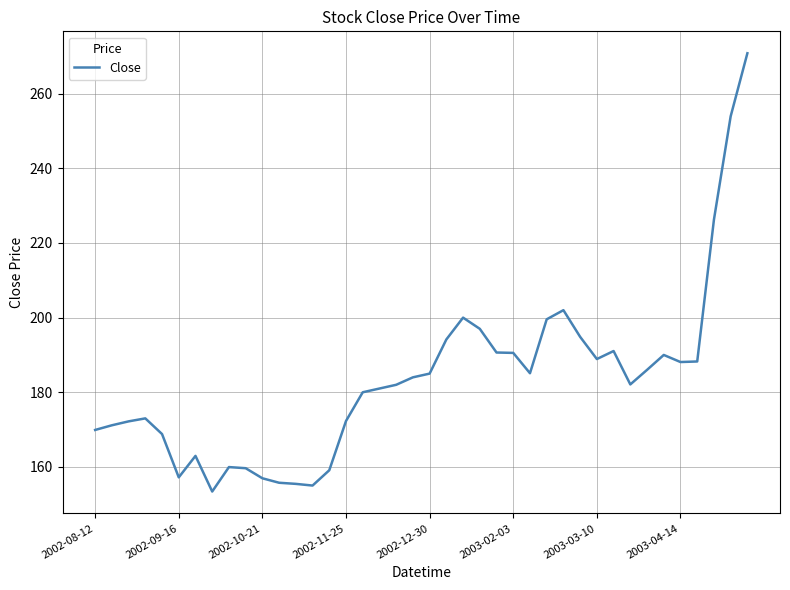

What is the minimum value shown in the chart?

153.4